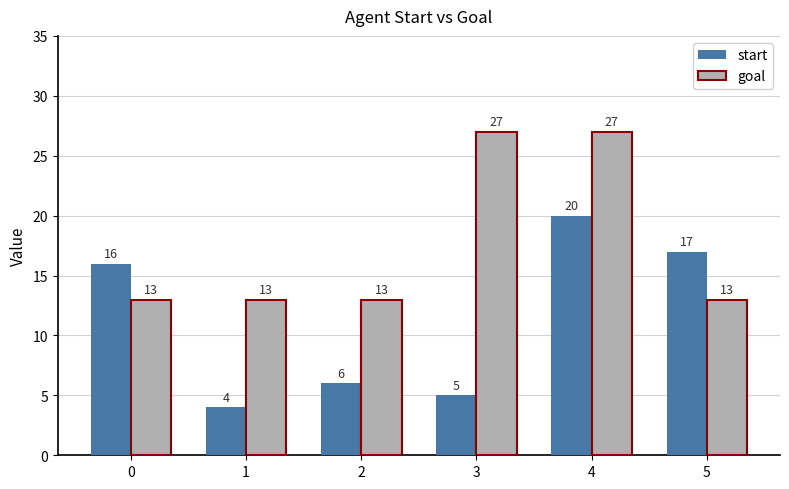

How many data points does each series have?

6